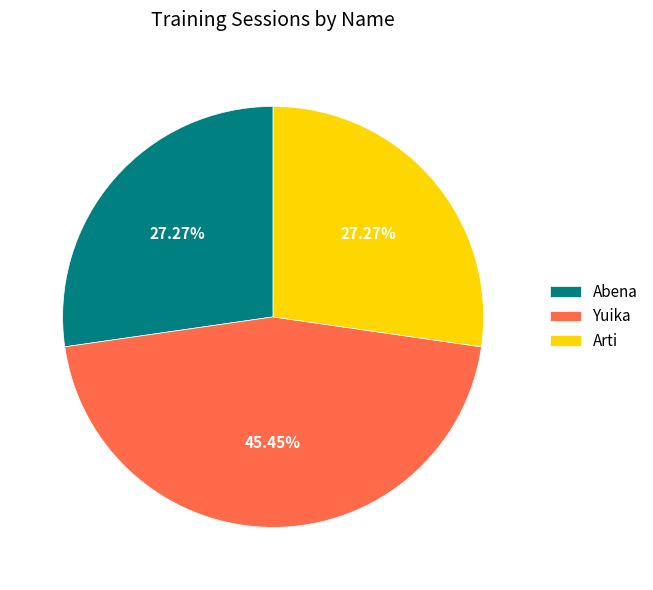

What percentage is the Abena slice, to the nearest percent?

27%